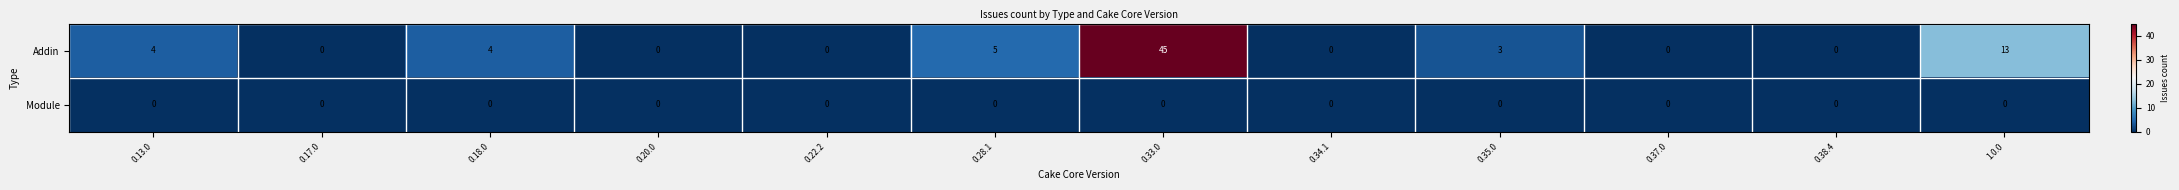

True or false: Module has a value of 0 at 0.37.0.

True